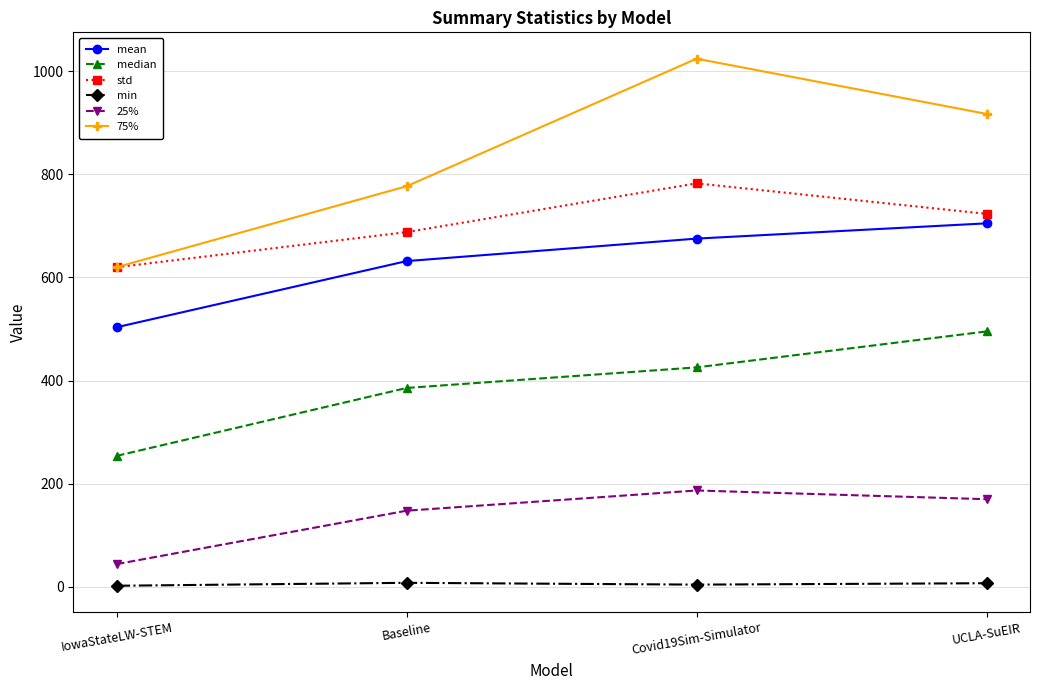

Is the value of std at IowaStateLW-STEM greater than the value of 25% at IowaStateLW-STEM?

Yes